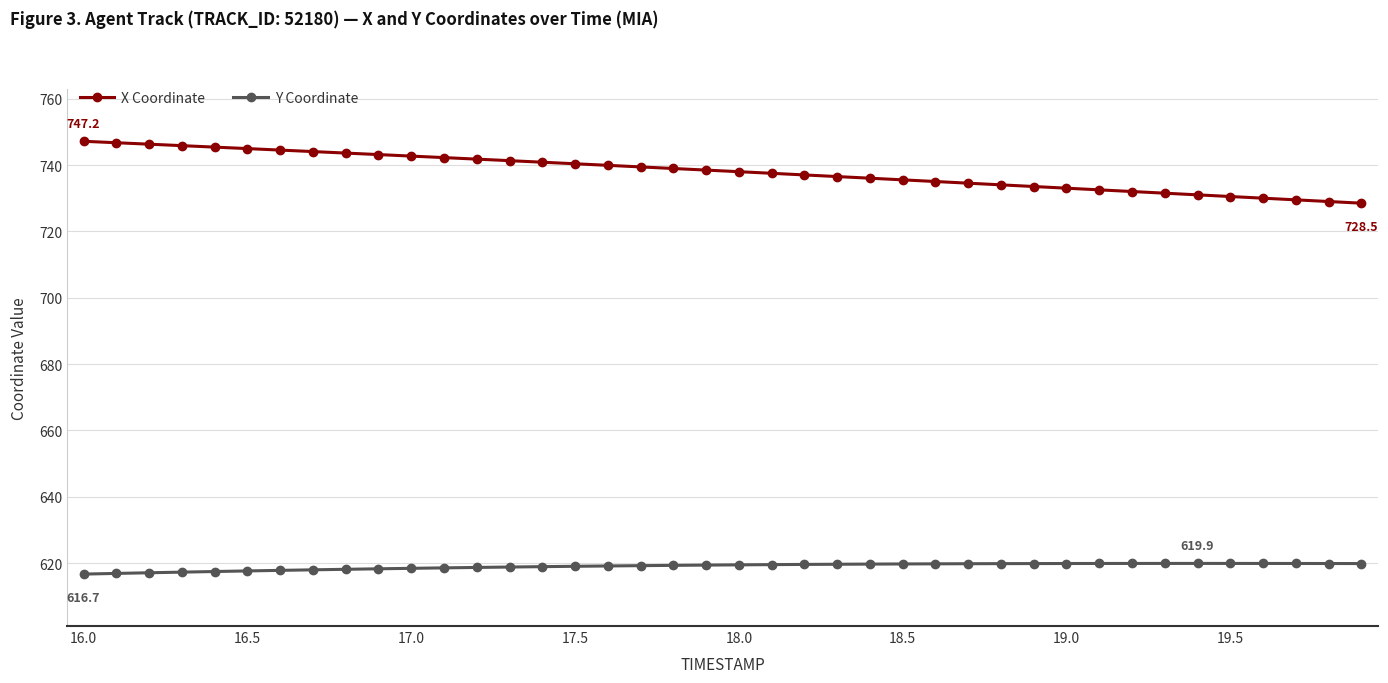

What is the value of the X Coordinate point at the 38th from the left?

729.5